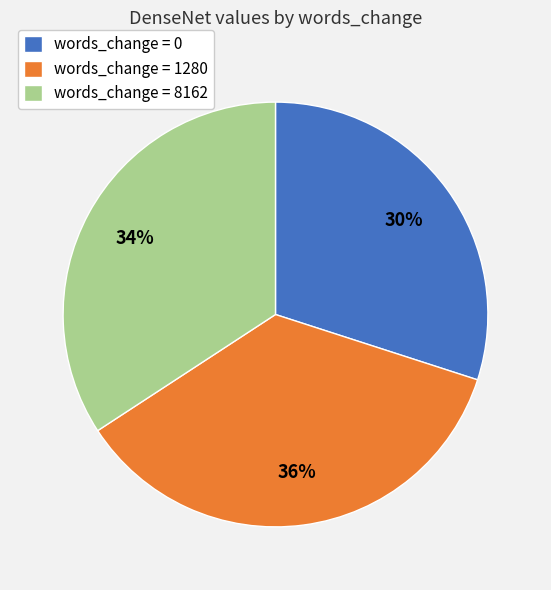

The words_change = 8162 slice represents 34% of the pie. True or false?

True